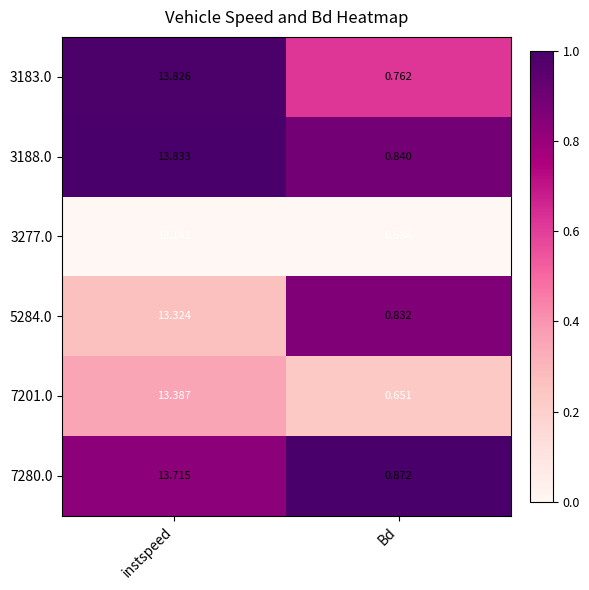

At which label is 3188.0 closest to 7?

Bd